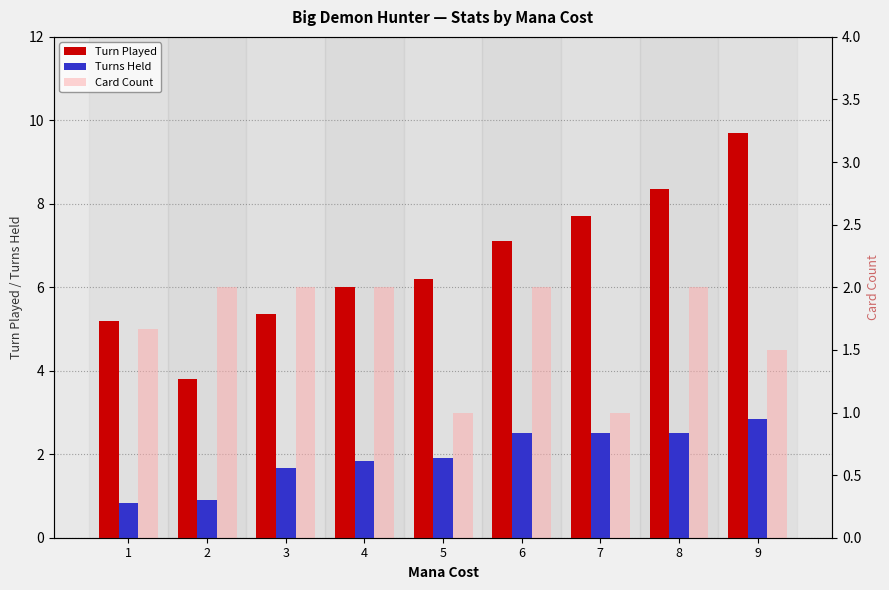

True or false: Turn Played has a value of 7.1 at 6.

True